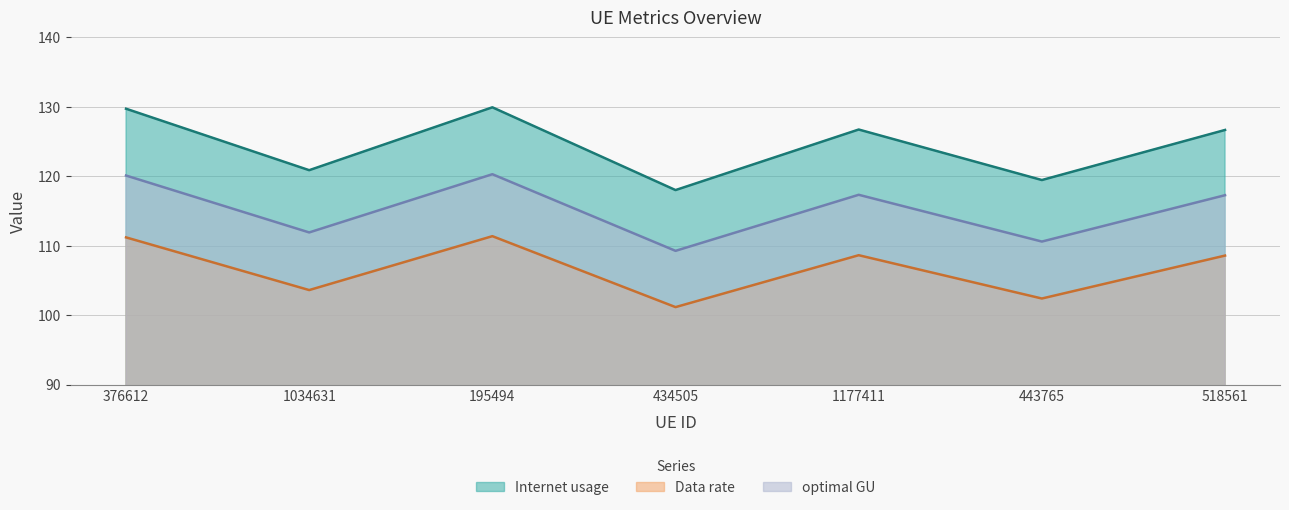

True or false: Internet usage and optimal GU intersect in this chart.

False